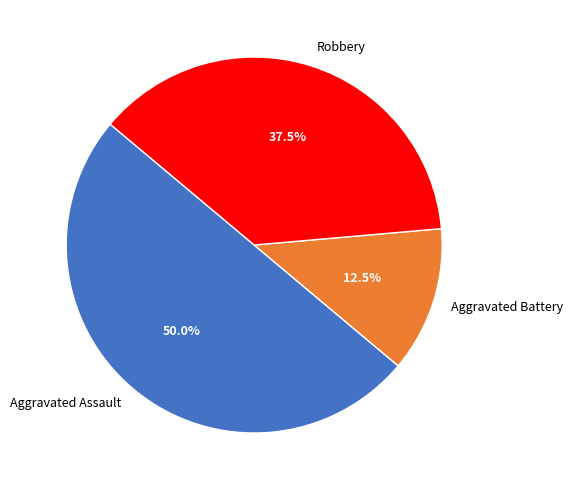

What is the total percentage of Aggravated Battery and Robbery?

50.0%